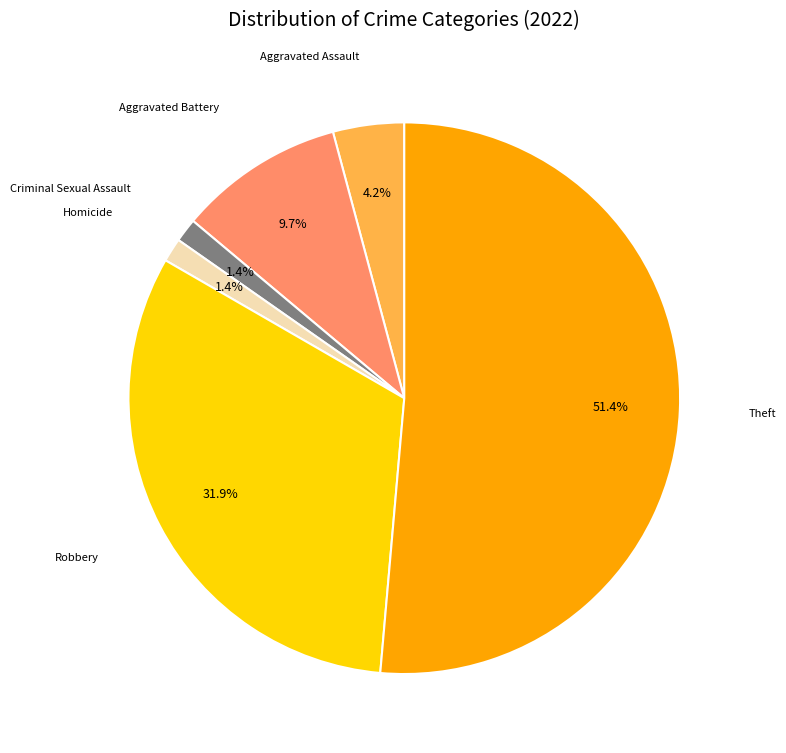

Is there any slice that represents more than half of the pie?

Yes